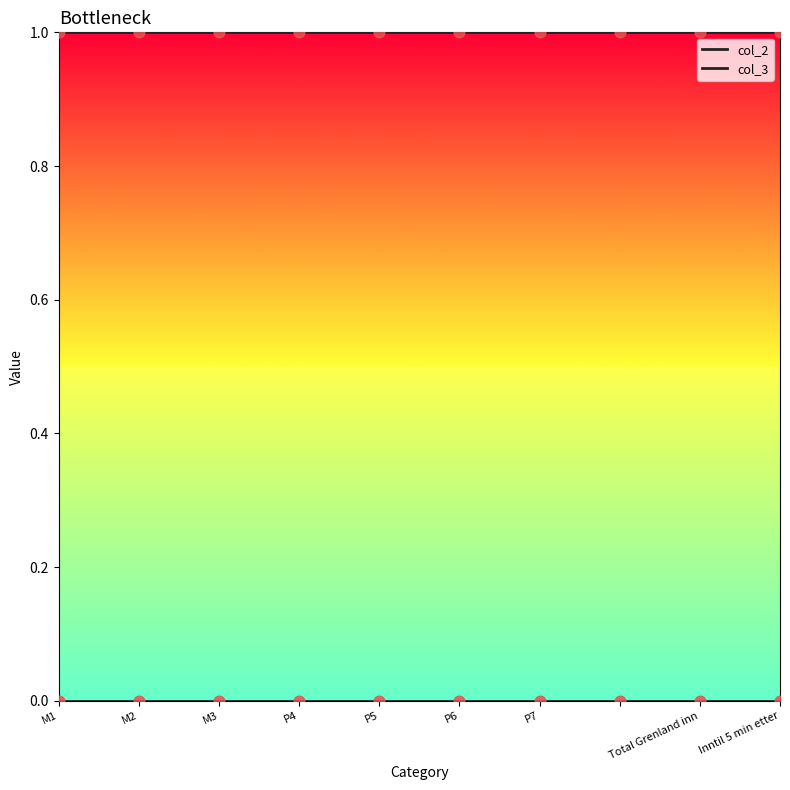

Does the chart have visible grid lines?

No